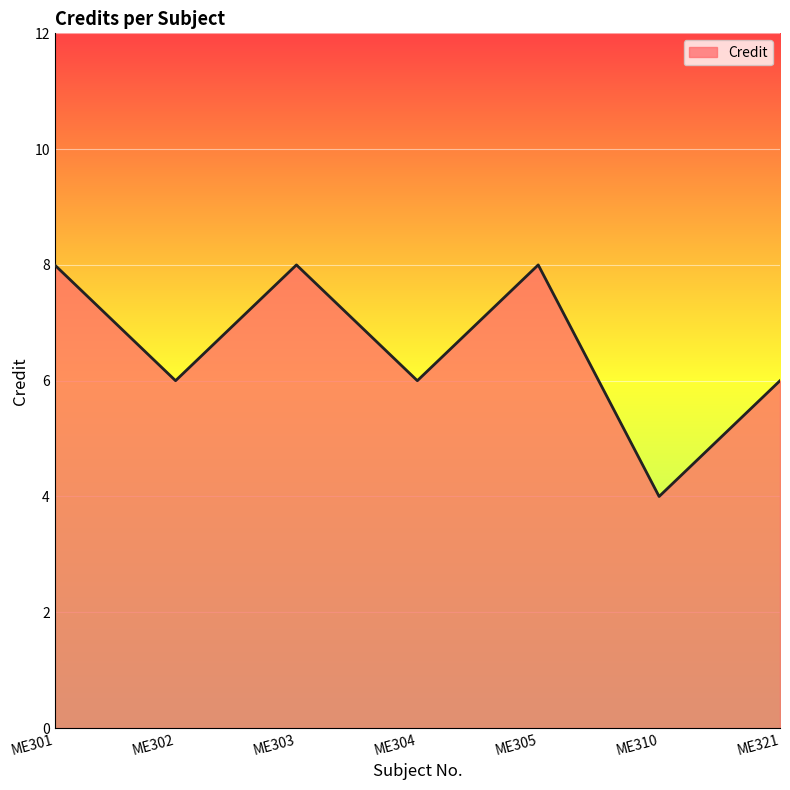

The chart shows a value of 6 at ME310. True or false?

False